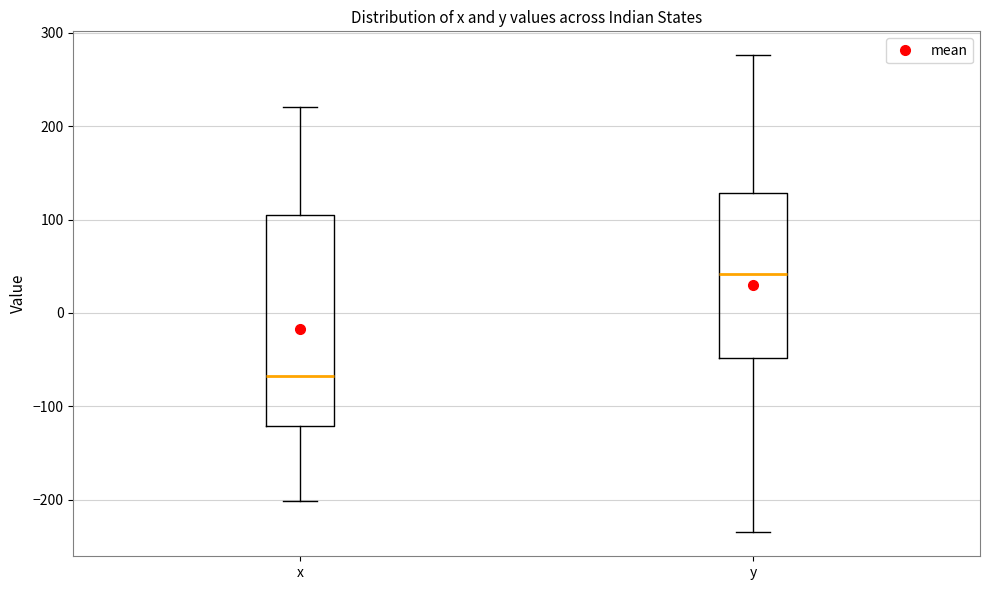

Reading left to right, read every box against the y-axis: the position of its median line, the range the box covers, and the ends of its whiskers. The values are not printed on the chart, so give them approximately, as read against the axis.

x: median -70, box -120 to 100, whiskers -200 to 220
y: median 40, box -50 to 130, whiskers -230 to 280